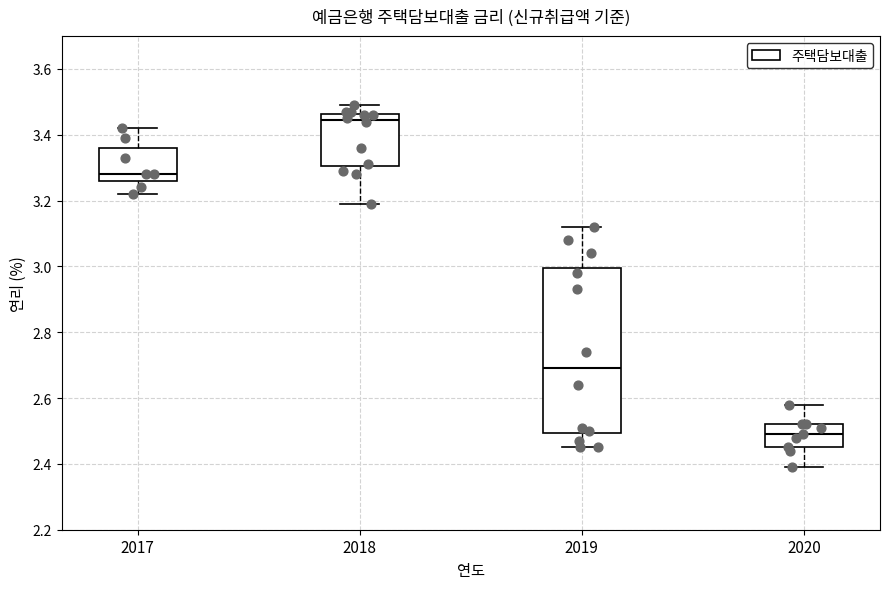

Reading left to right, transcribe this box plot: for each box, give where its median line is, the range the box spans, and where its two whiskers end, as read against the y-axis. The values are not printed on the chart, so give them approximately, as read against the axis.

2017: median 3.28, box 3.26 to 3.36, whiskers 3.22 to 3.42
2018: median 3.44, box 3.30 to 3.46, whiskers 3.20 to 3.50
2019: median 2.70, box 2.50 to 3.00, whiskers 2.46 to 3.12
2020: median 2.50, box 2.46 to 2.52, whiskers 2.40 to 2.58